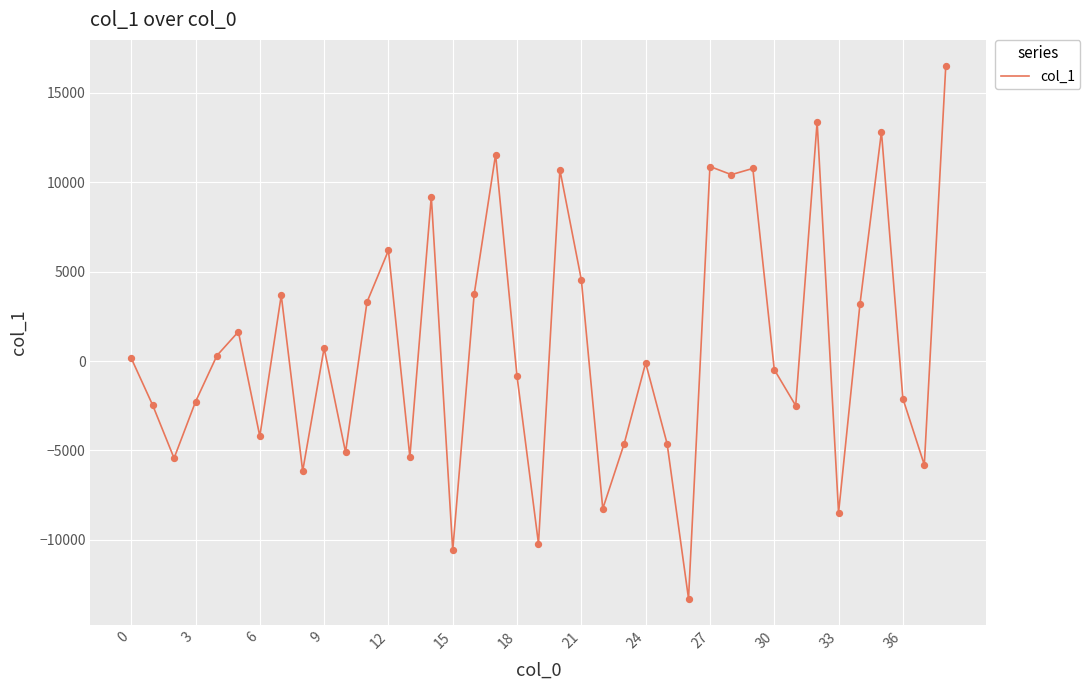

What is the minimum value shown in the chart?

-13277.3